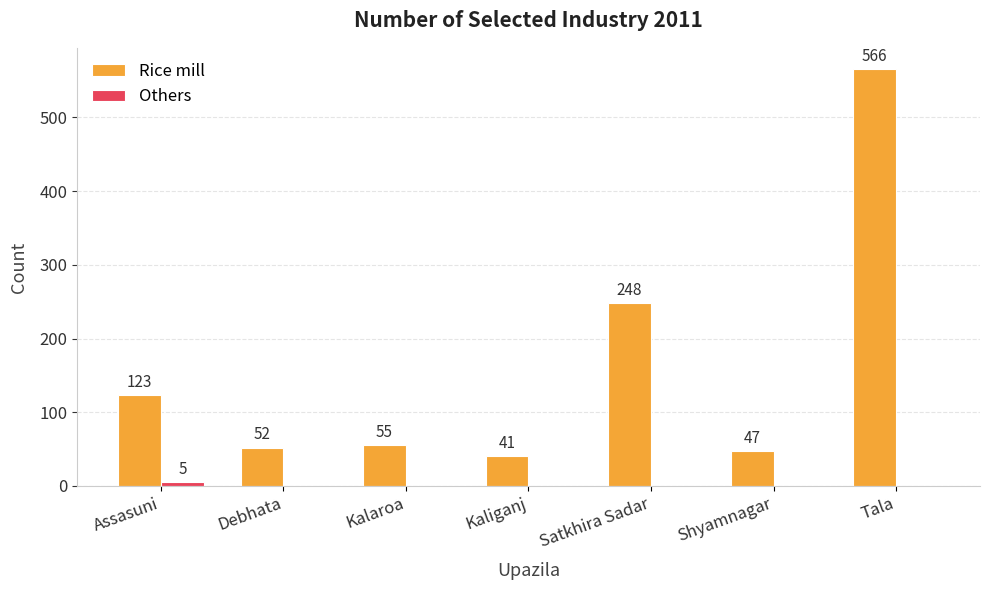

How many data points does each series have?

7